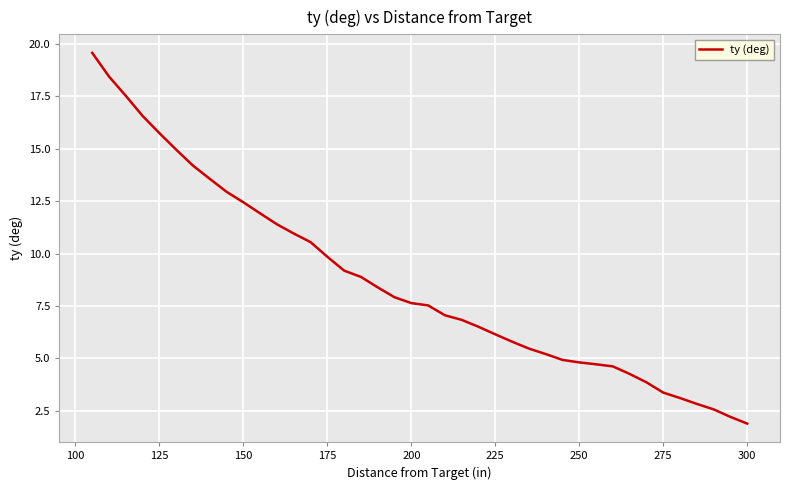

What is the smallest value displayed?

1.9